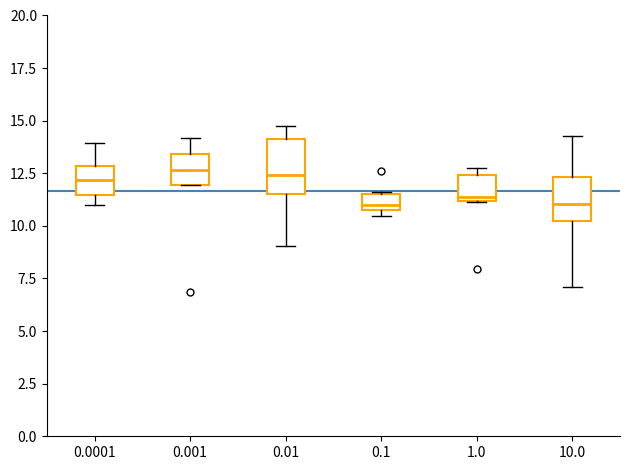

Reading left to right, transcribe this box plot: for each box, give where its median line is, the range the box spans, and where its two whiskers end, as read against the y-axis. The values are not printed on the chart, so give them approximately, as read against the axis.

0.0001: median 12.0, box 11.5 to 13.0, whiskers 11.0 to 14.0
0.001: median 12.5, box 12.0 to 13.5, whiskers 12.0 to 14.0
0.01: median 12.5, box 11.5 to 14.0, whiskers 9.0 to 15.0
0.1: median 11.0, box 10.5 to 11.5, whiskers 10.5 (just below the box's lower edge) to 11.5
1.0: median 11.5, box 11.0 to 12.5, whiskers 11.0 to 13.0
10.0: median 11.0, box 10.0 to 12.5, whiskers 7.0 to 14.5